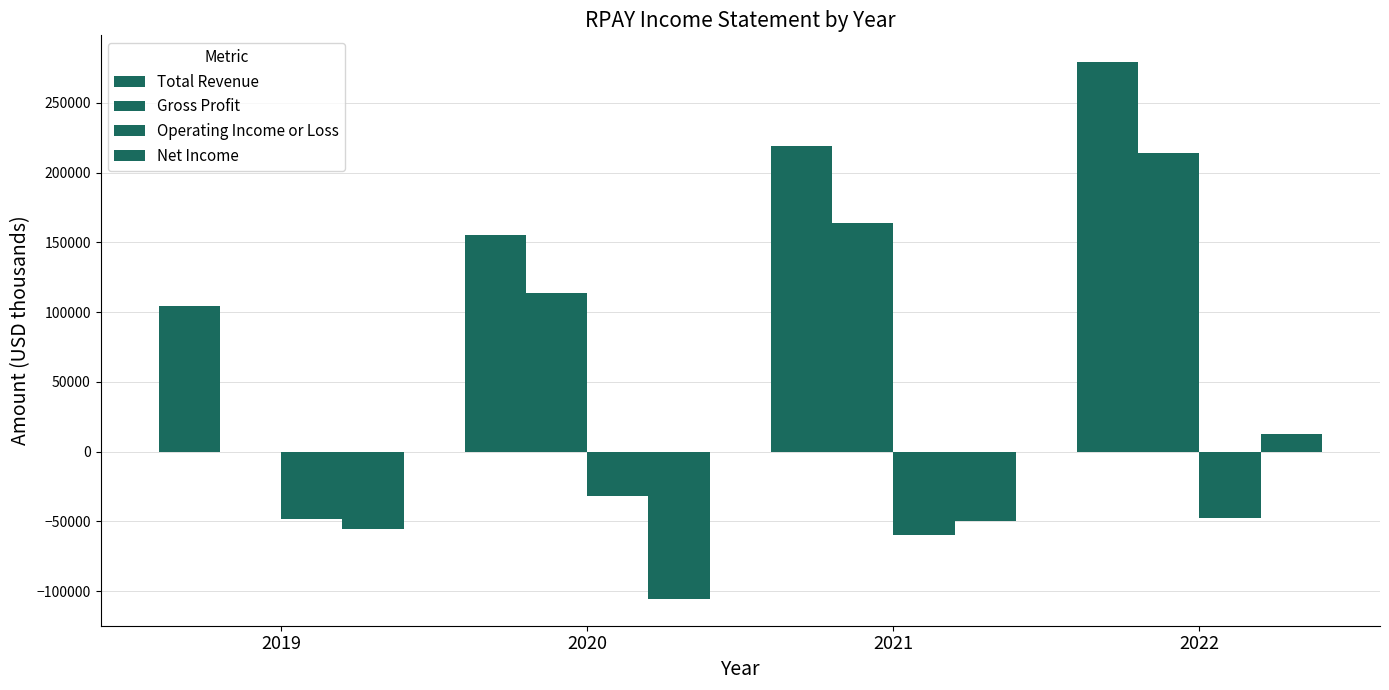

How many series are shown in this chart?

4